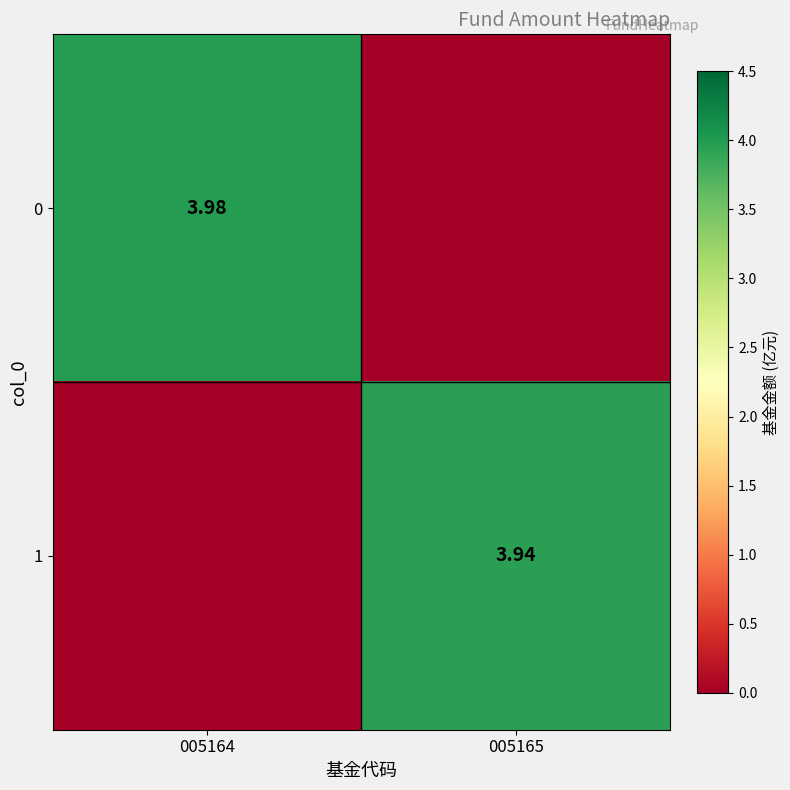

What is the sum of the 0 values at 005164 and 005165?

4.0